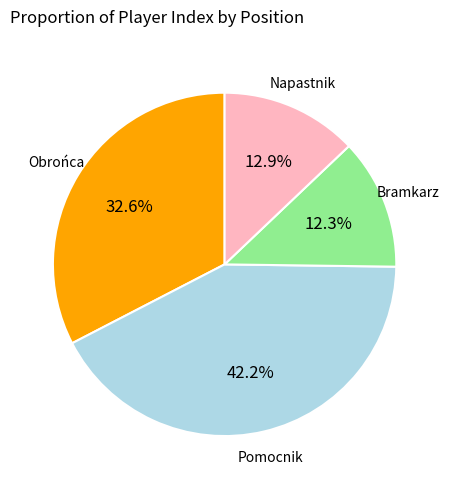

Which has a higher value, Napastnik or Obrońca?

Obrońca